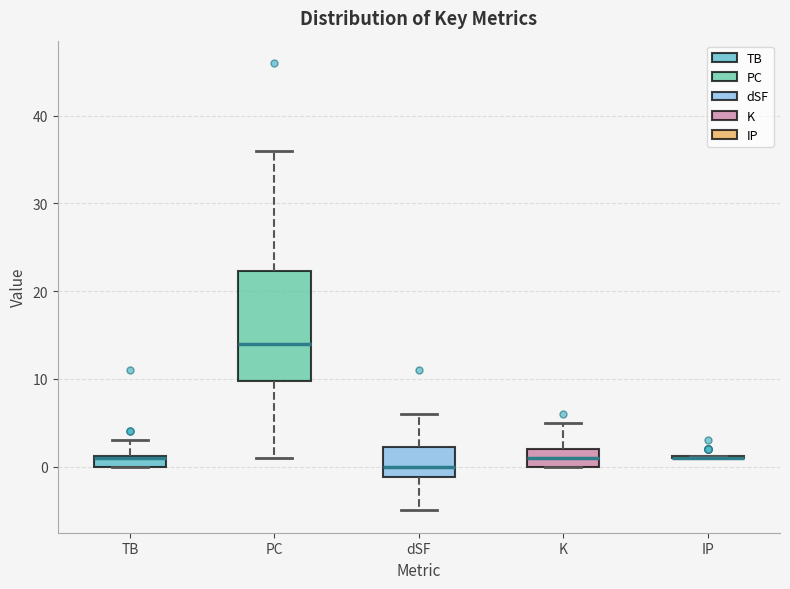

Comparing the boxes themselves (not the whiskers), which one is the tallest?

PC